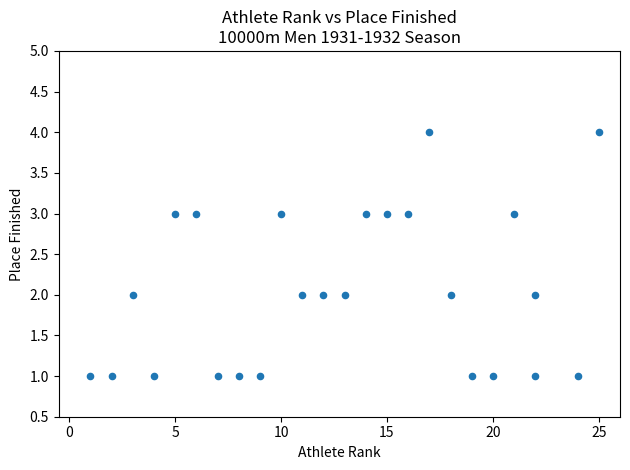

What is the range of Y values (max minus min)?

3